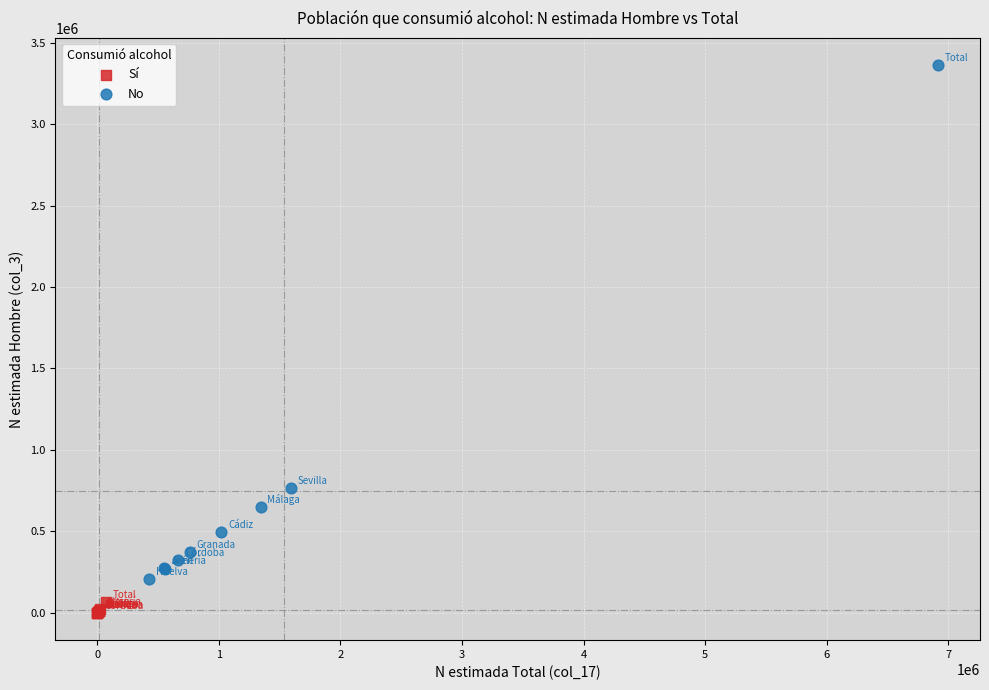

Which series contains the highest Y value?

No